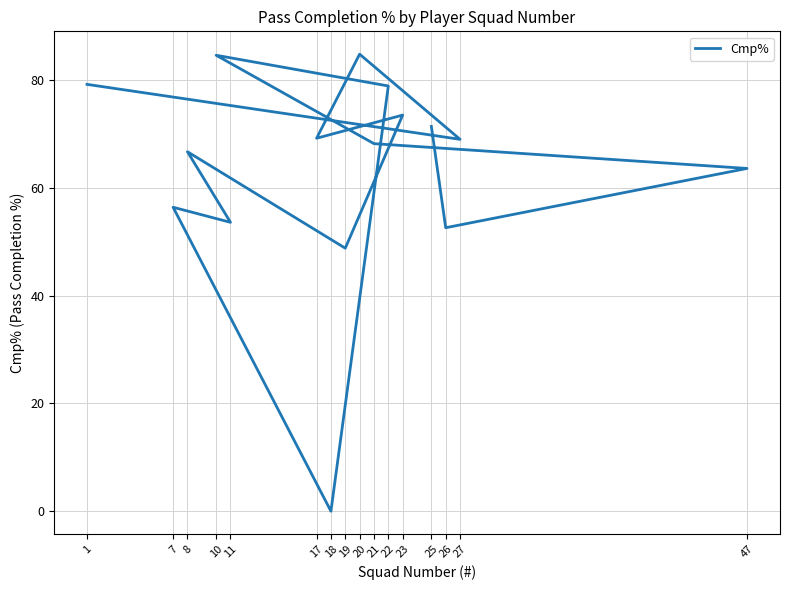

Reading left to right, what are all the values shown in this chart?

71.4	52.6	63.6	68.2	84.6	78.9	0.0	56.4	53.6	66.7	48.8	73.5	69.2	84.8	69.0	79.2